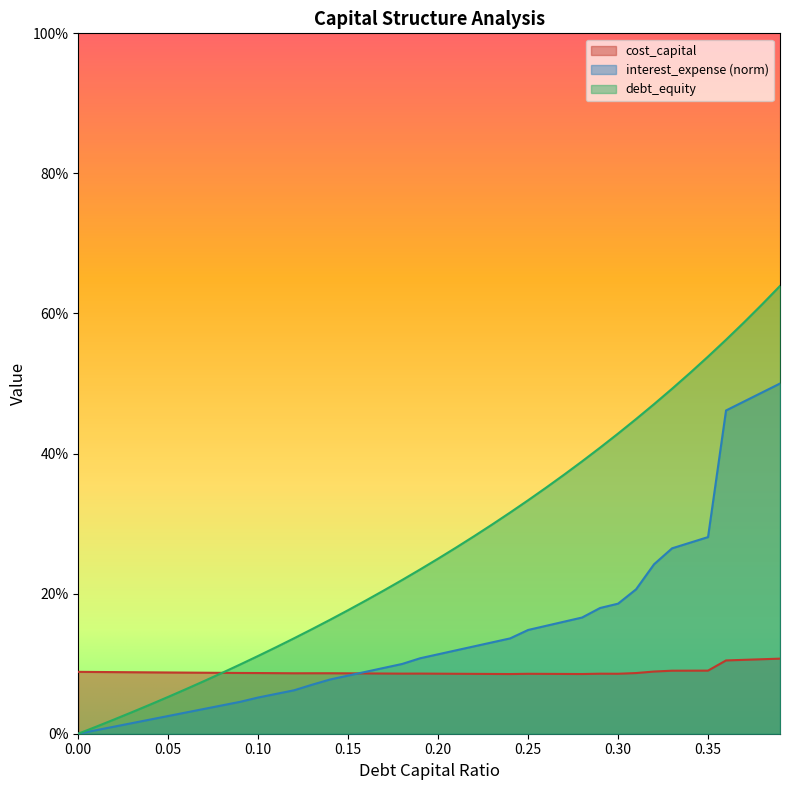

At 0.39, list the series in order from largest to smallest.

debt_capital, interest_expense, cost_capital